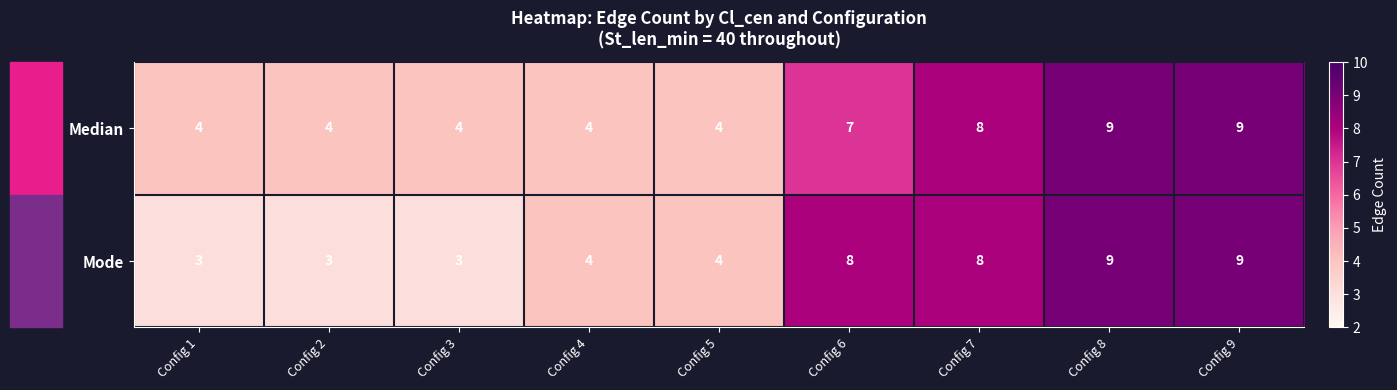

What is the sum of the Mode values at Config 8 and Config 5?

13